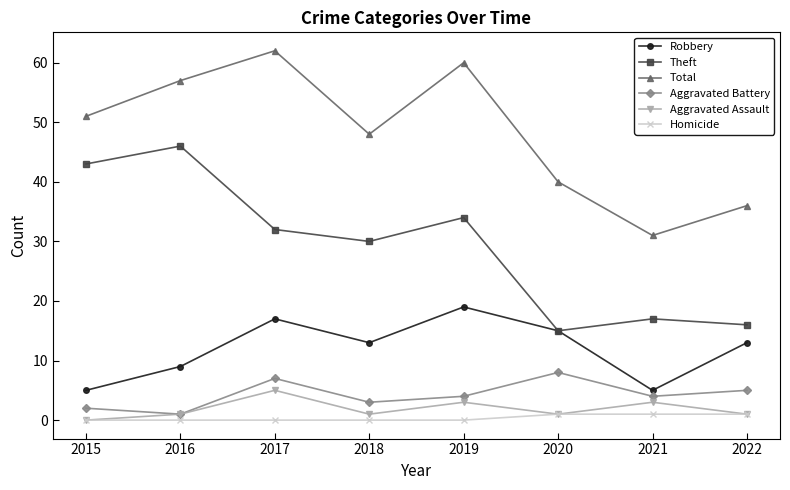

True or false: Robbery and Homicide intersect in this chart.

False